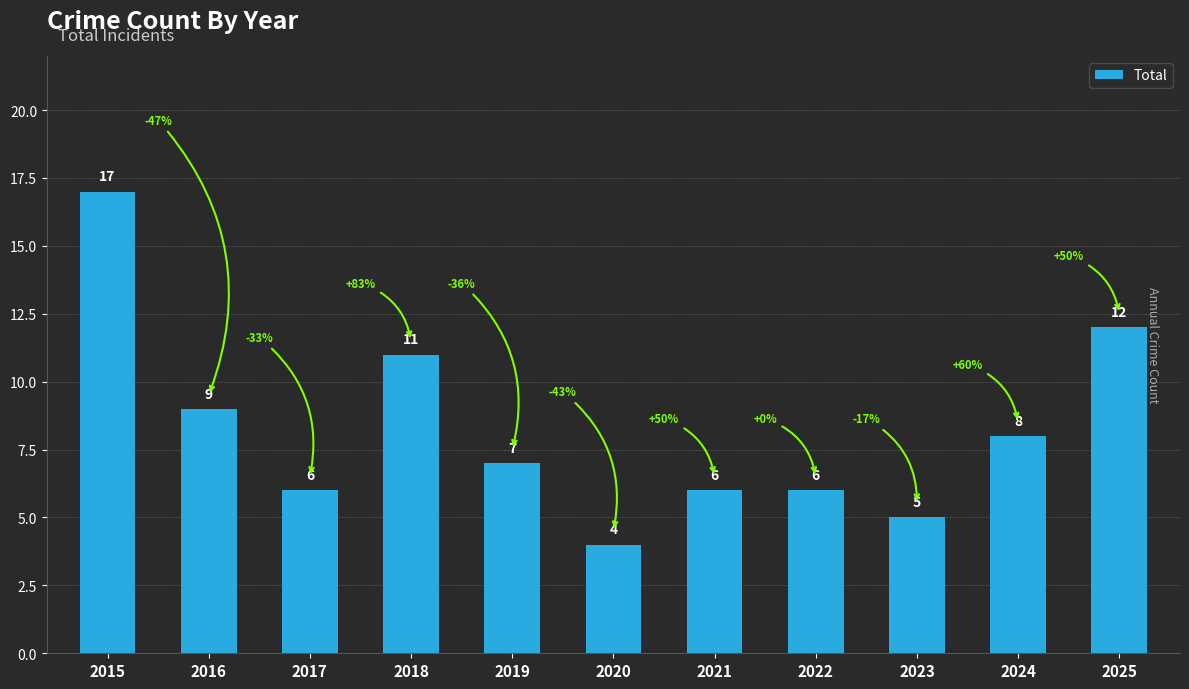

Does the chart contain stacked bars?

No